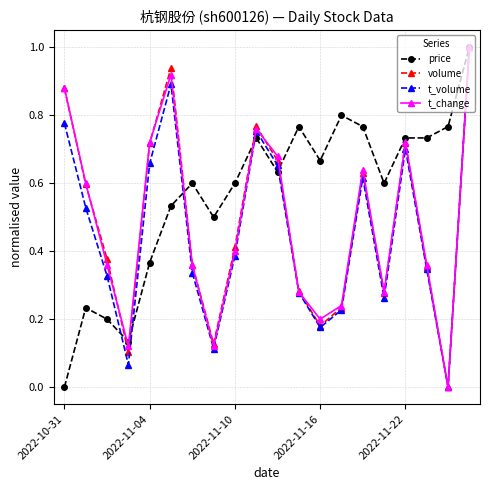

How many interior local valleys does the volume series have?

5